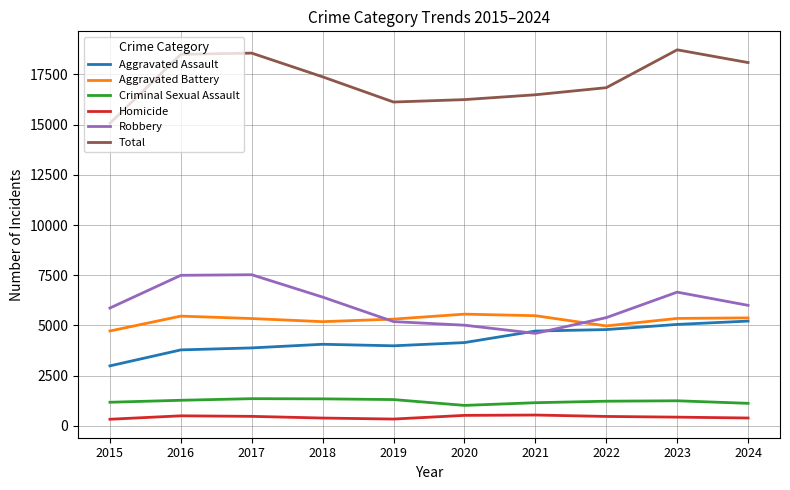

Between 2019 and 2024, which series saw the biggest shift?

Total